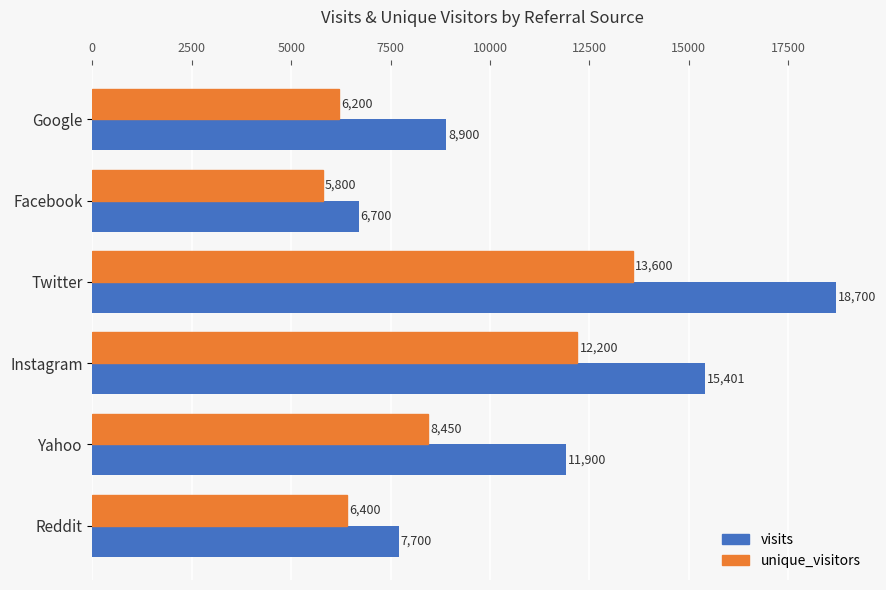

What is the lowest value of the unique_visitors series?

5800